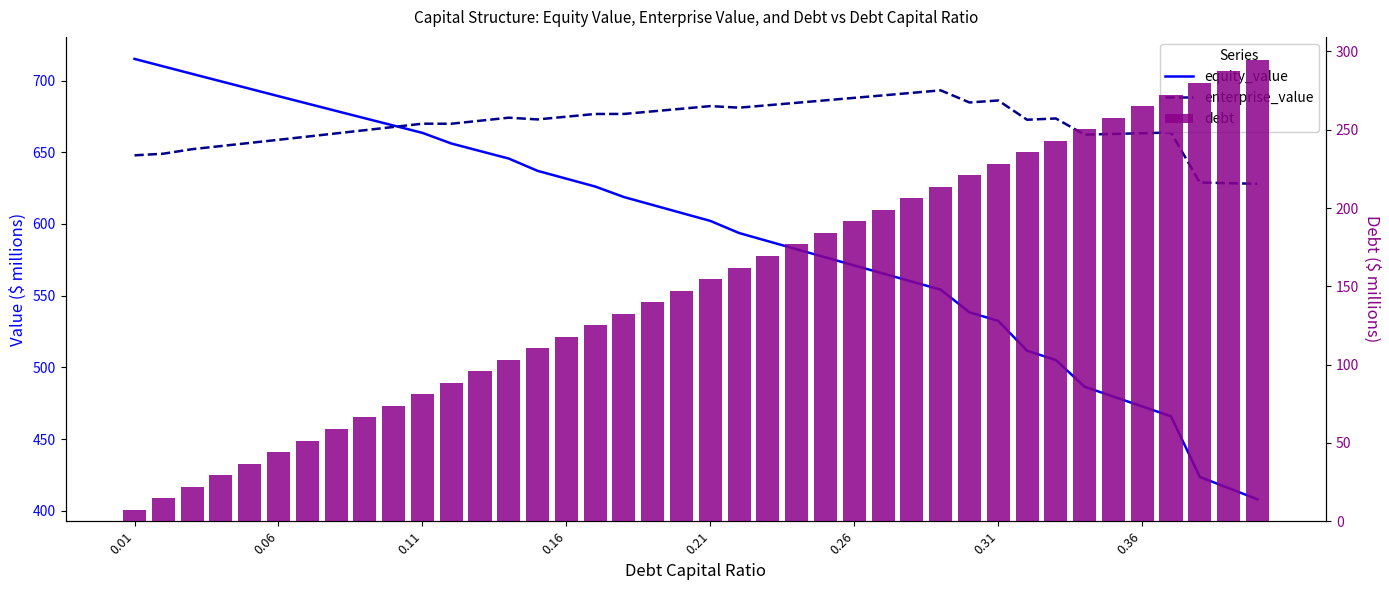

At how many categories does at least one series exceed 502?

40